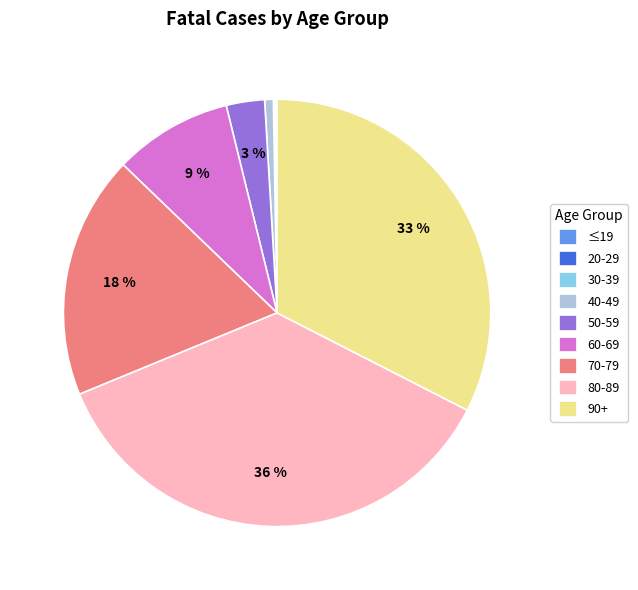

Is the sum of 90+ and 40-49 greater than half?

No